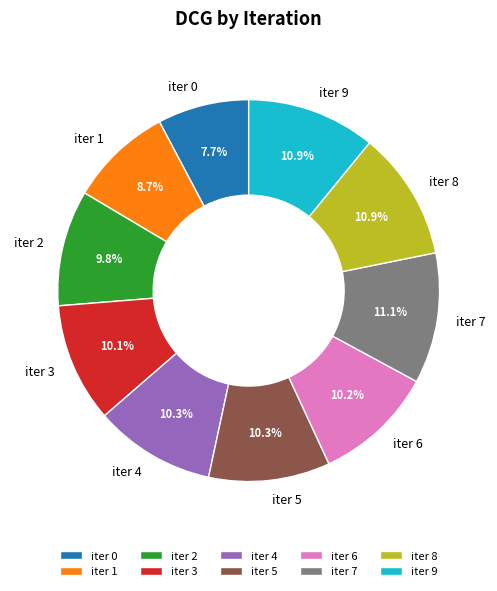

To the nearest percent, what is the average slice percentage?

10%